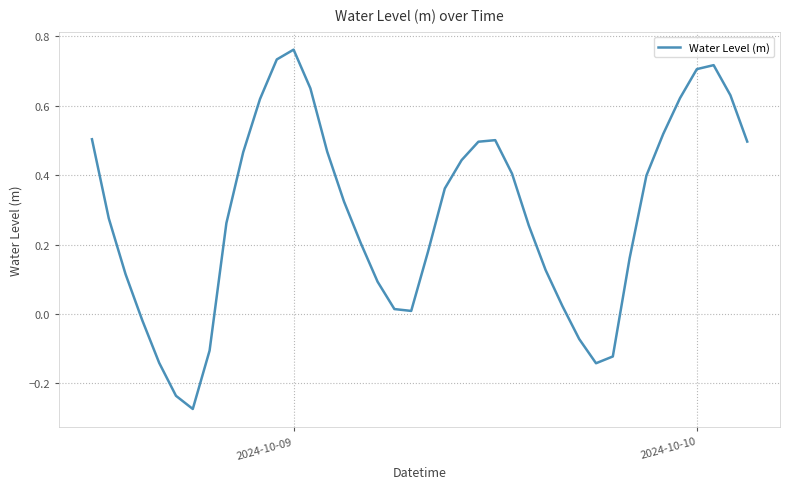

What is the difference between the maximum and minimum values?

1.0